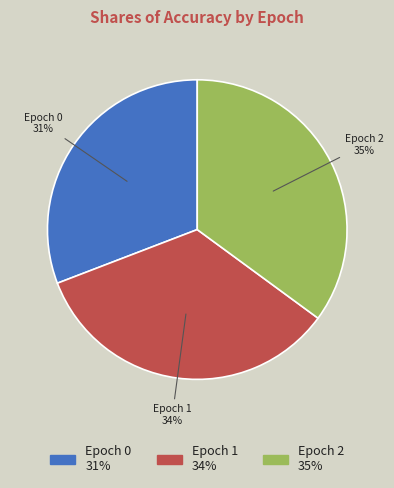

To the nearest percent, what is the difference between the Epoch 2 and Epoch 0 slice percentages?

4%